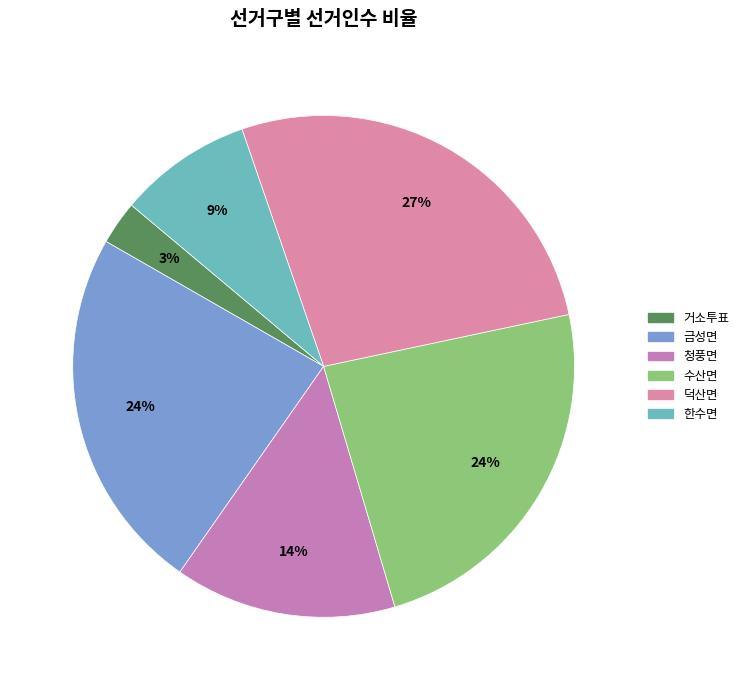

Which slice is the largest?

덕산면